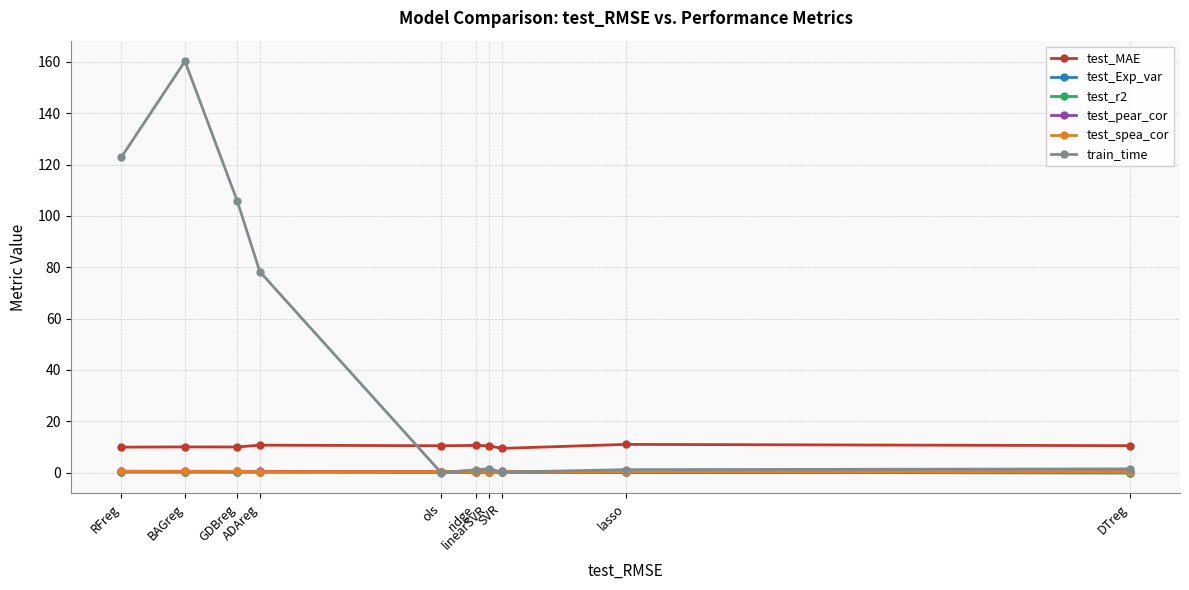

True or false: train_time has more than 0 points higher than both neighbors.

True